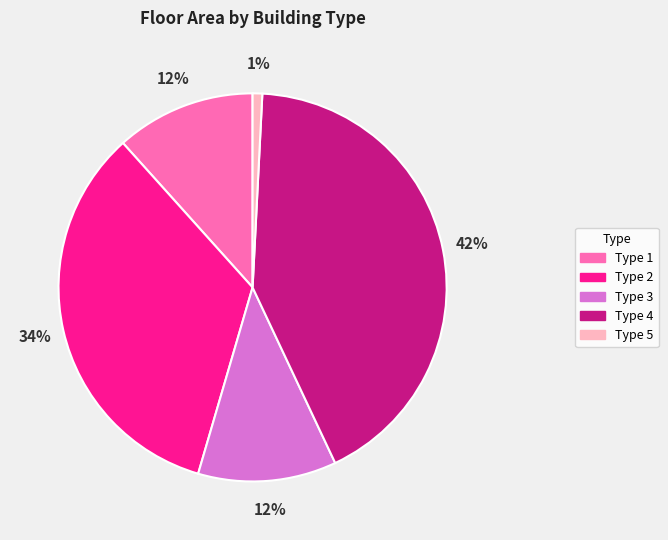

Which slice is the smallest?

Type 5